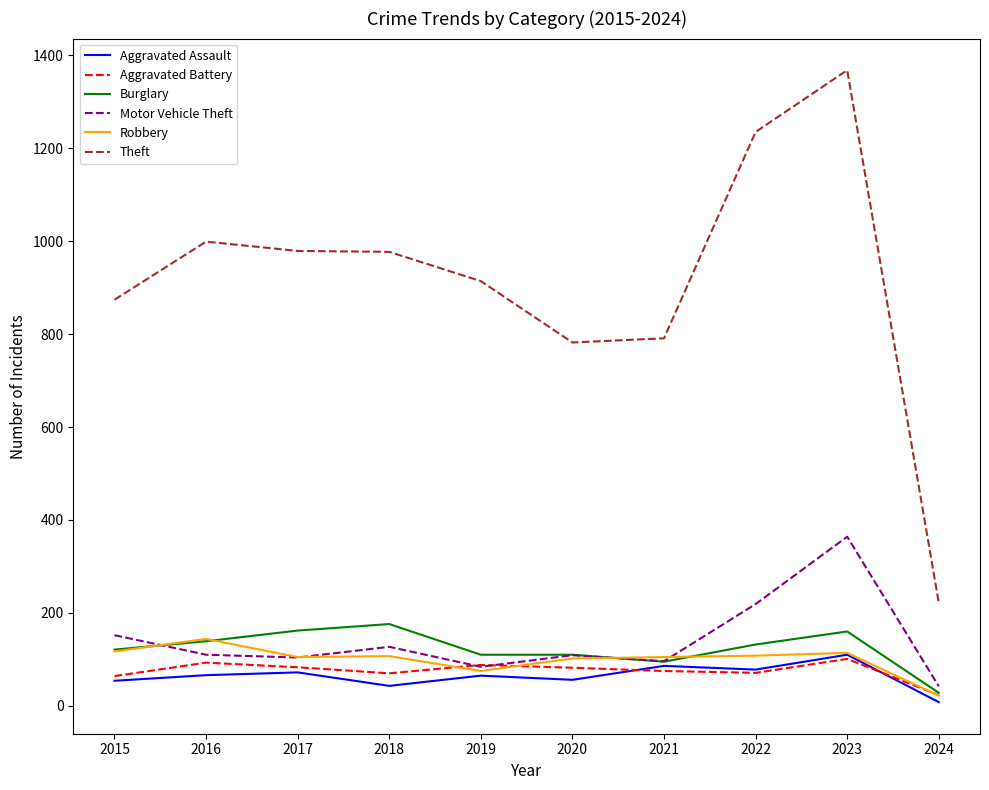

In Aggravated Assault, how many points are higher than both neighbors (excluding endpoints)?

4